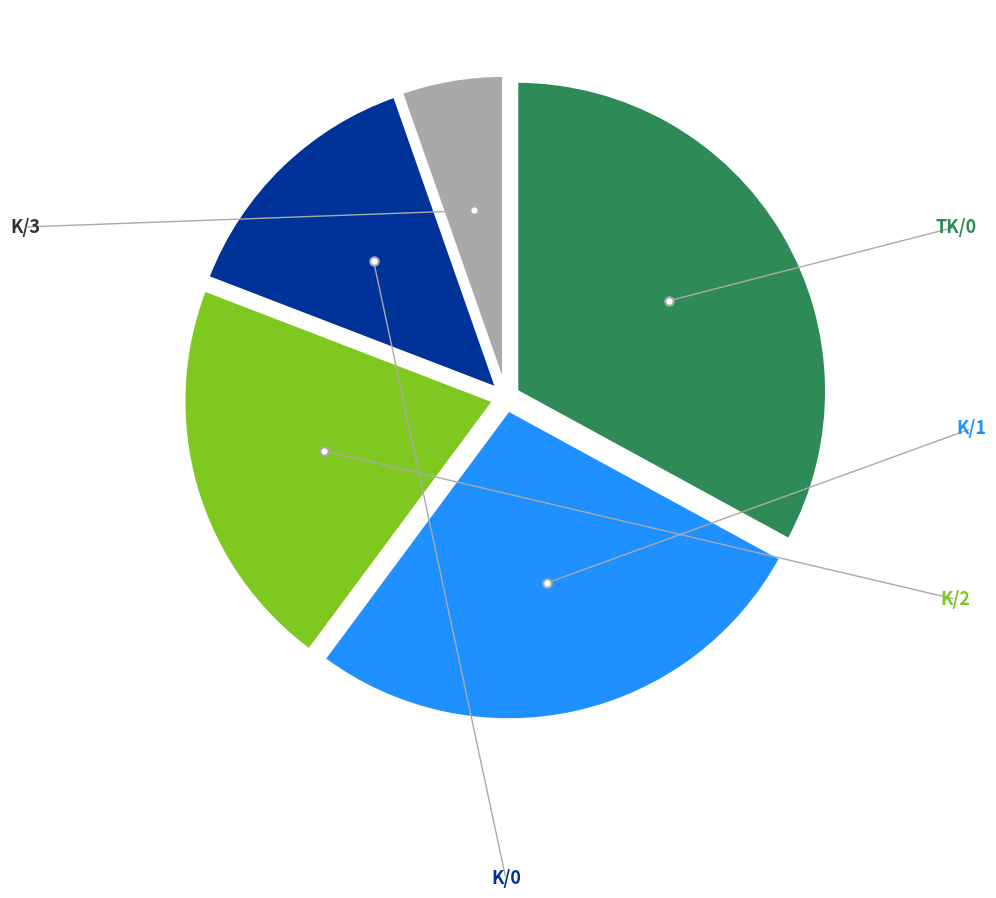

Is there a majority slice in this chart?

No